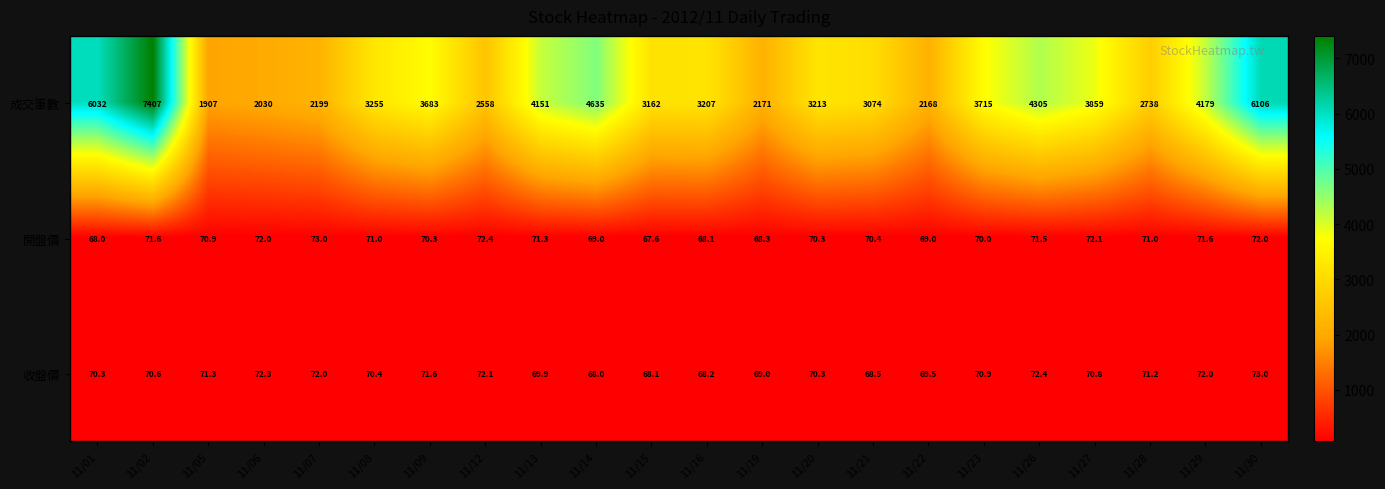

At which category is the sum across all series the highest?

11/02